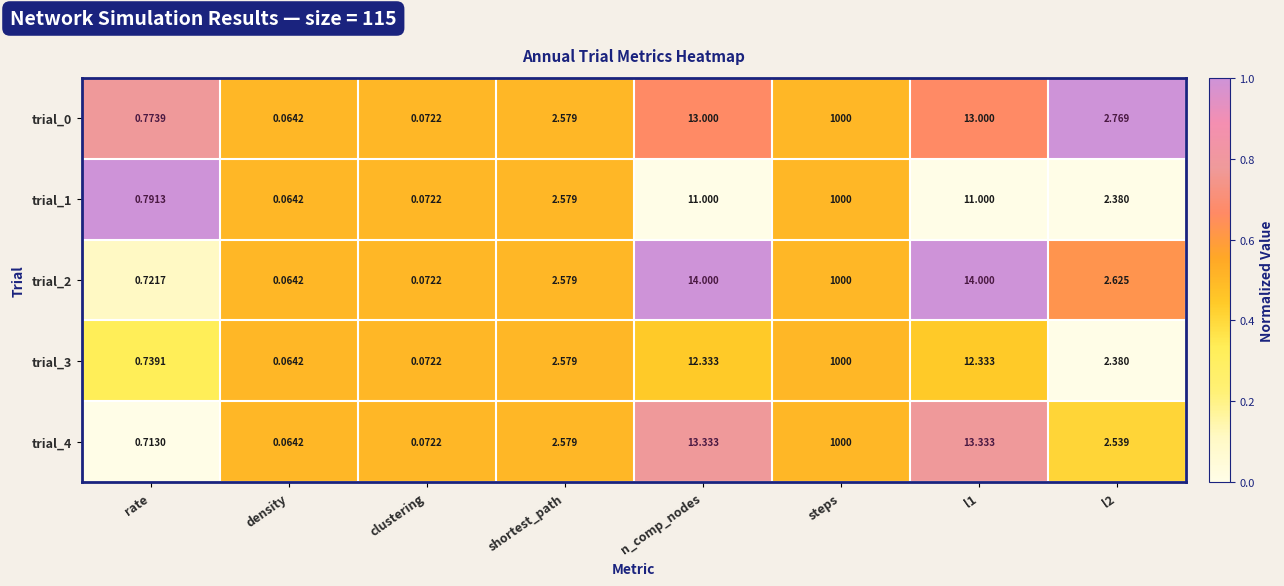

Which label corresponds to the largest value in the chart?

steps